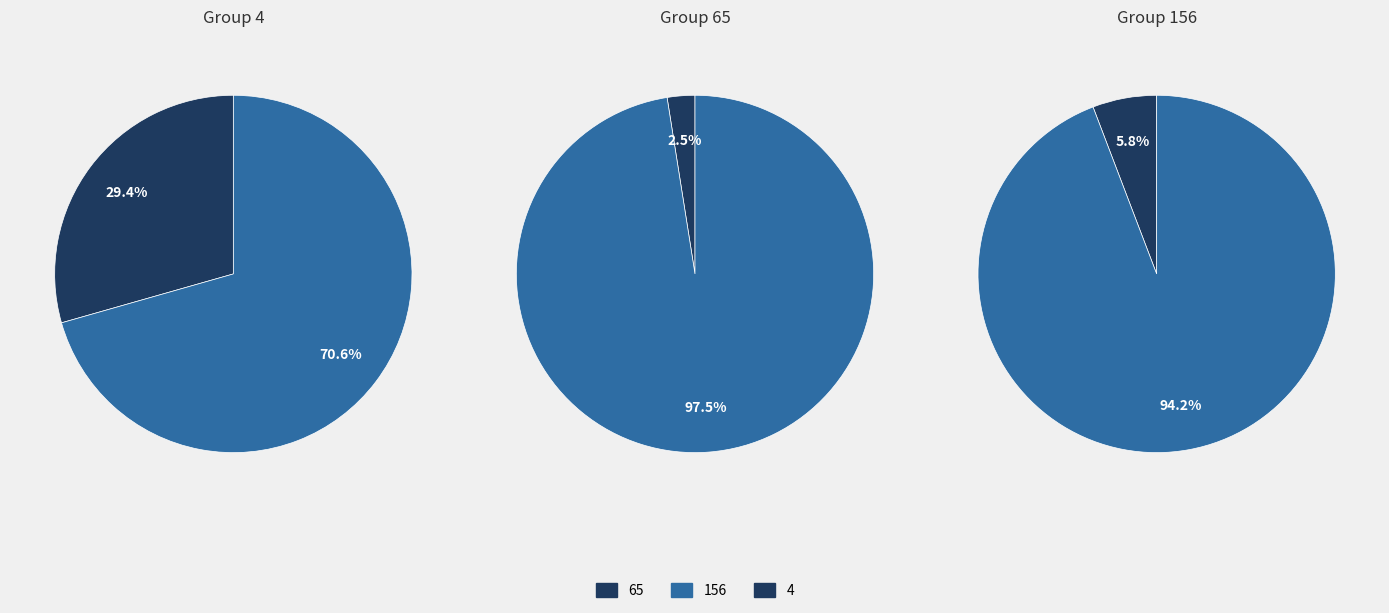

What is the majority slice?

156